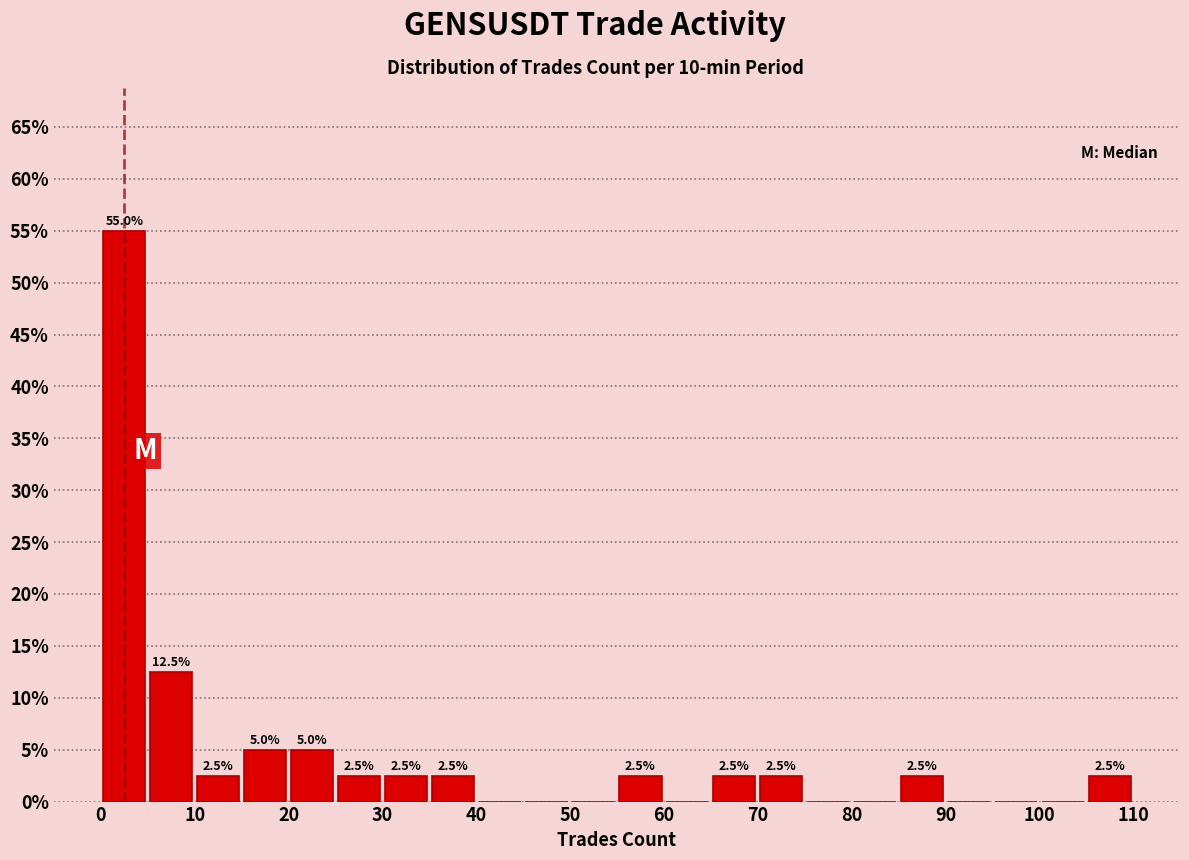

Which range on the x-axis has the tallest bar?

0 to 5